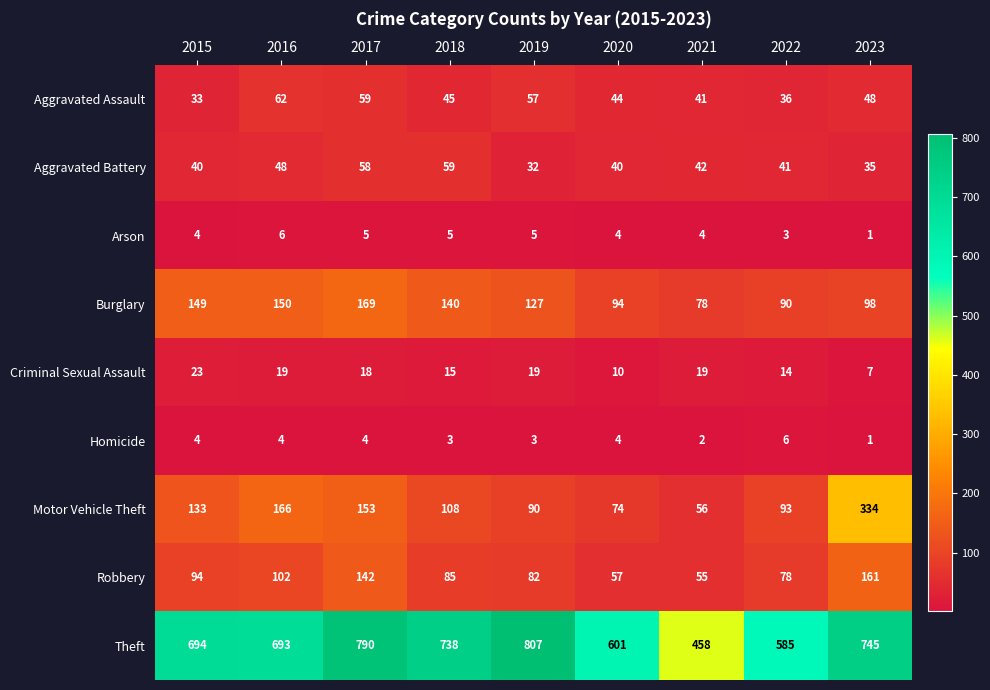

Count the number of data series in this chart.

9